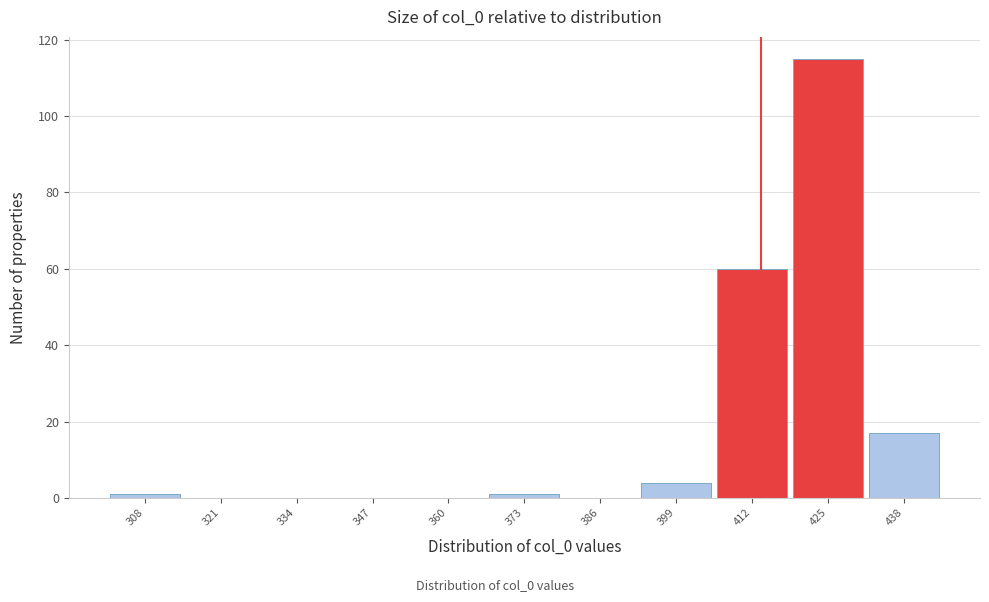

Reading right to left, what are all the values shown in this chart?

438=17	425=115	412=60	399=4	386=0	373=1	360=0	347=0	334=0	321=0	308=1